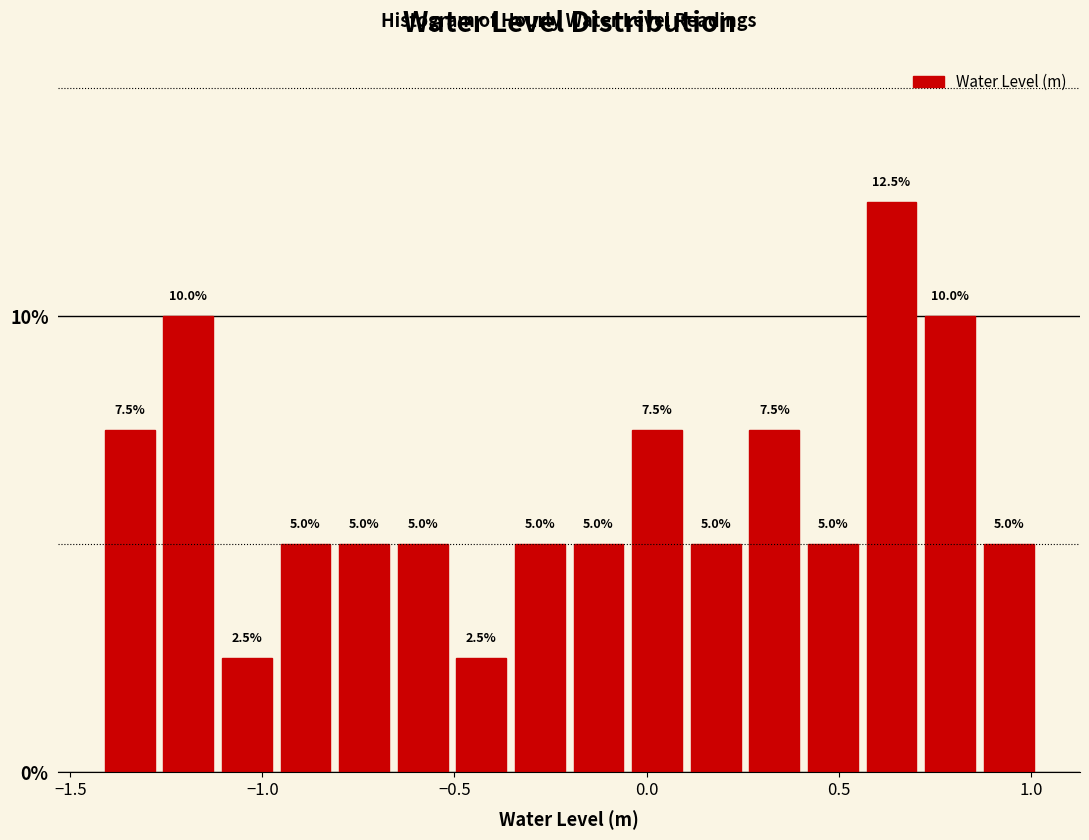

Read against the x-axis, roughly where is the centre of the tallest bar?

0.65